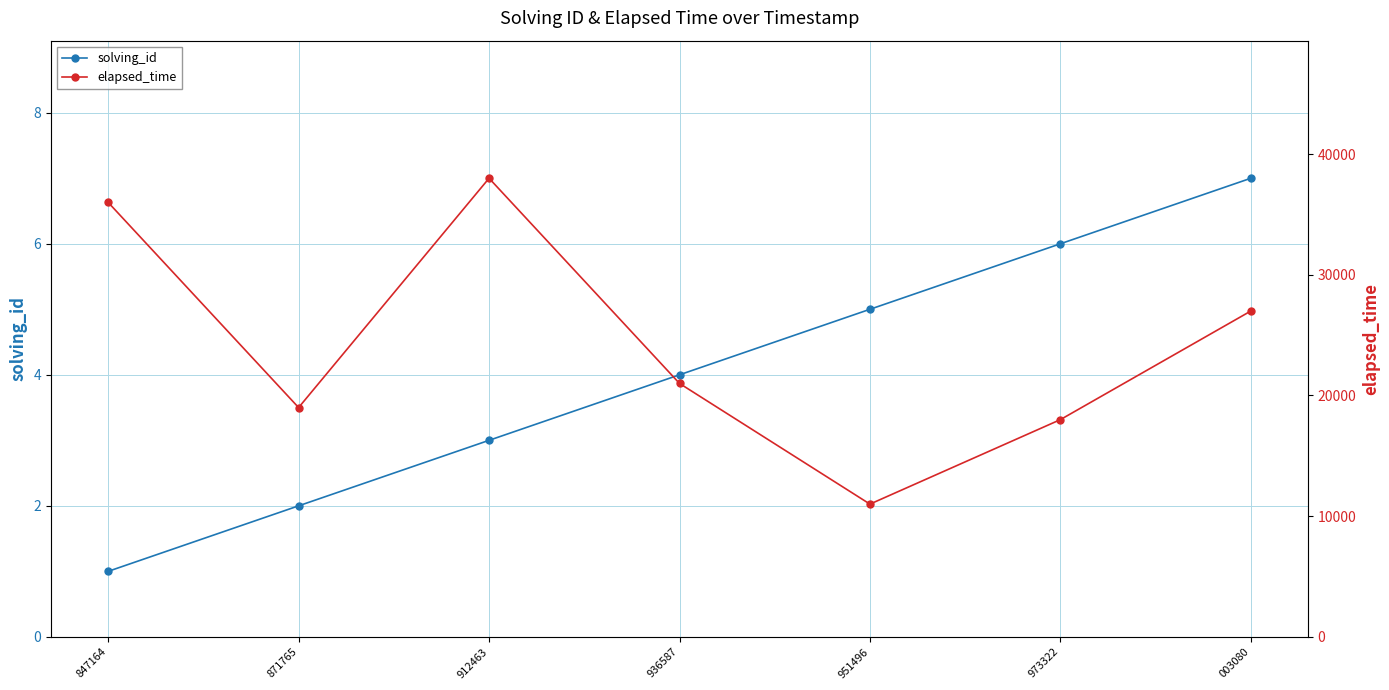

What is the value of the elapsed_time point at the 2nd from the left?

19000